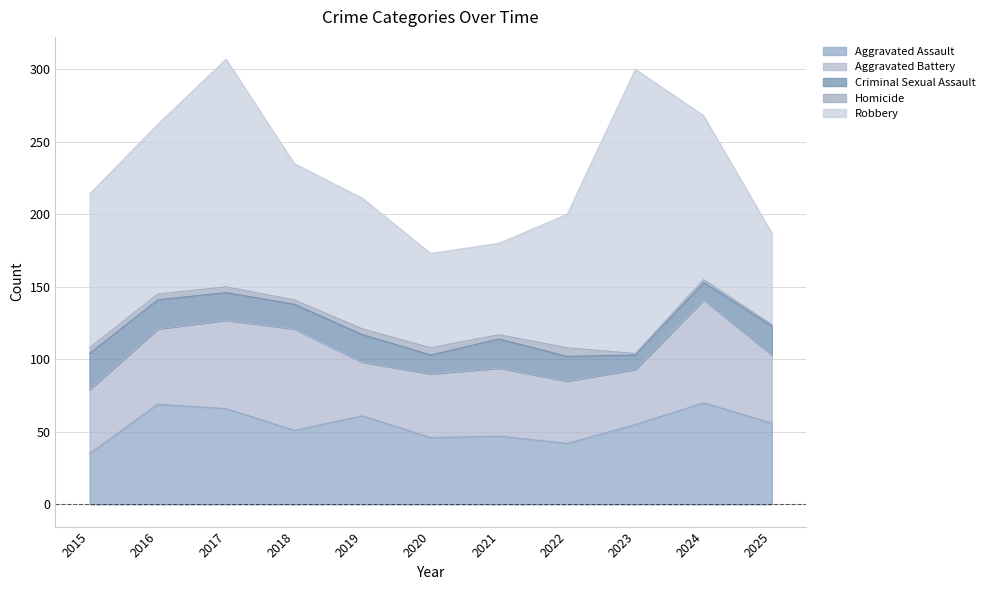

What is the difference between the second highest and minimum values in the Homicide series?

4